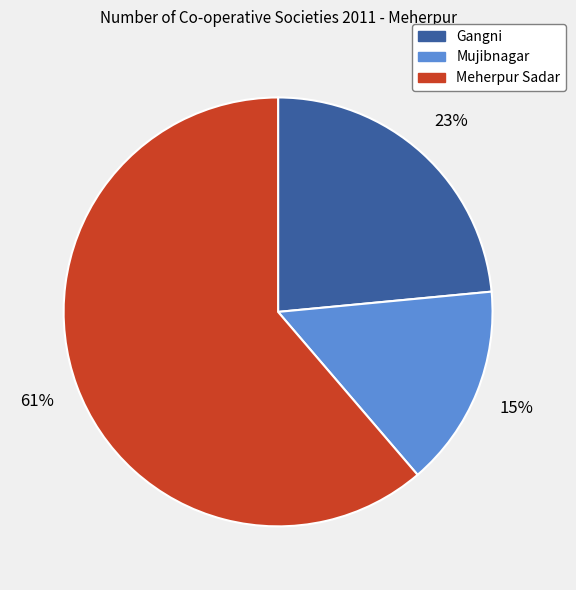

Count the number of slices in the pie.

3